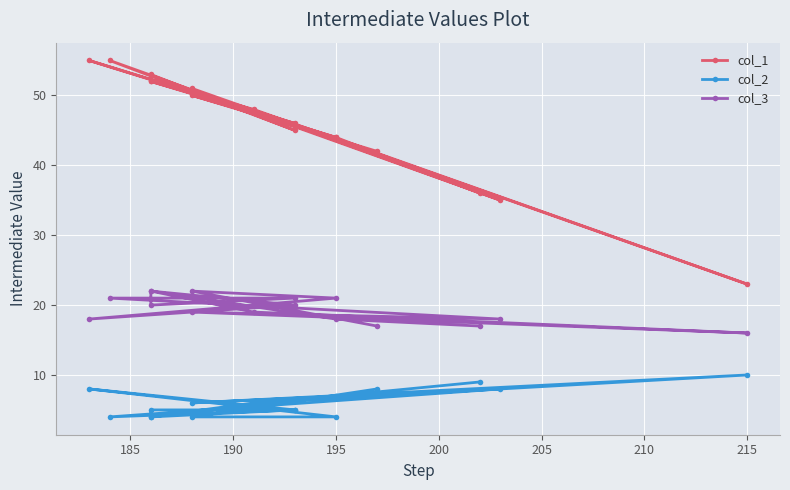

List the series in order of their overall mean, lowest first.

col_2, col_3, col_1